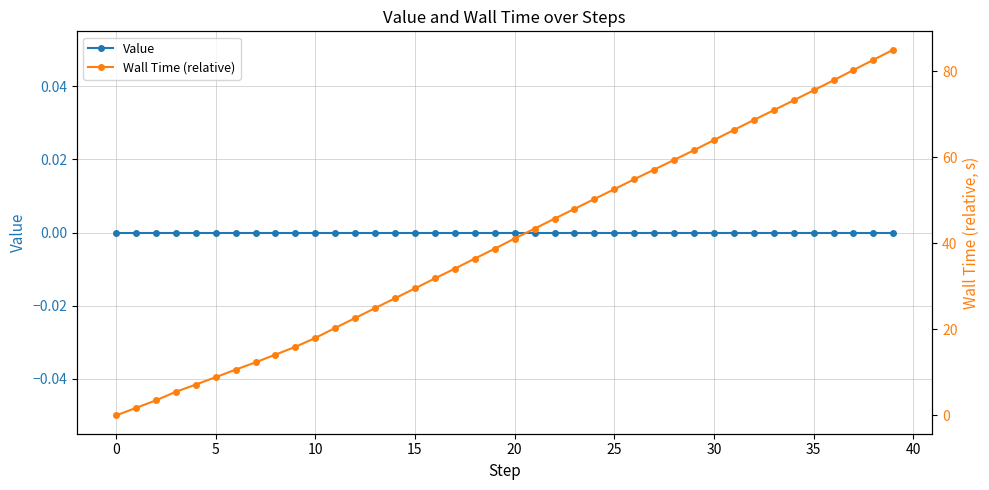

Count the number of categories in the chart.

40